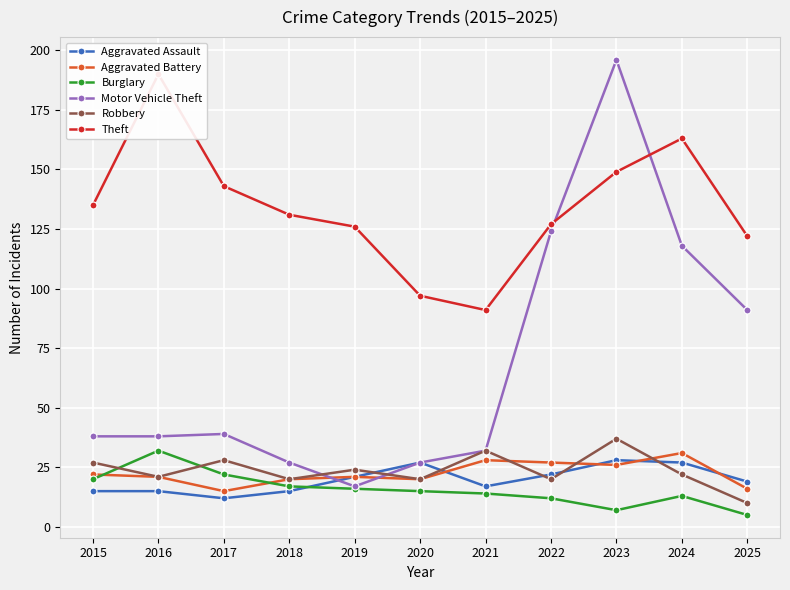

How many values in the Theft series are below 131?

5